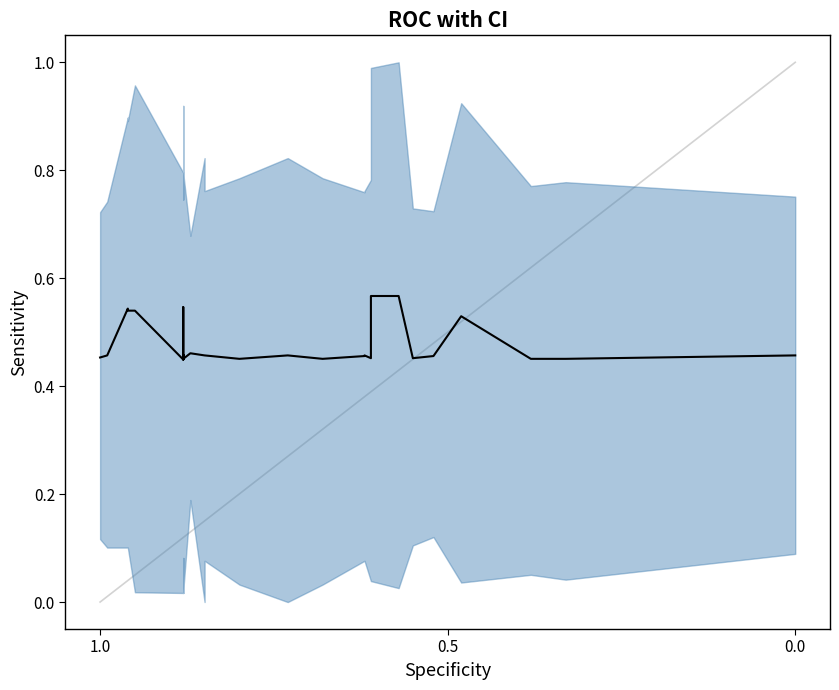

True or false: the data shows 0.6 at 12.

False